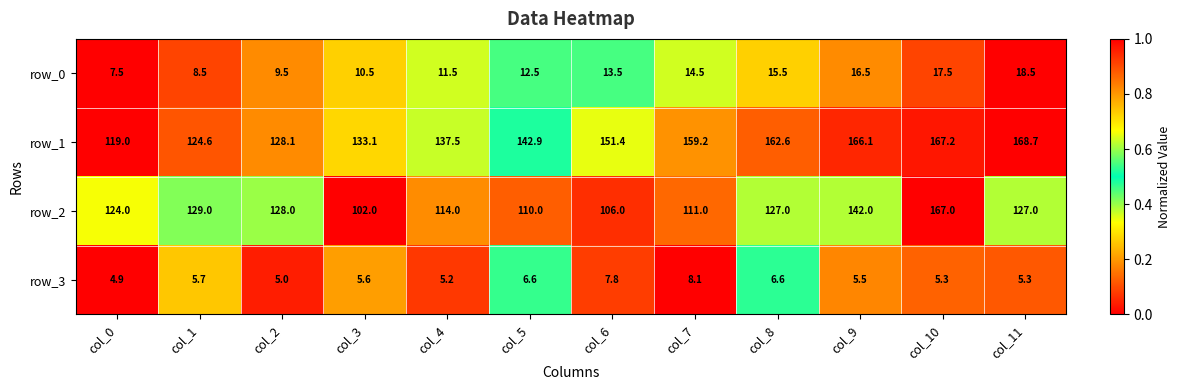

How many values in the row_2 series are below 127?

6